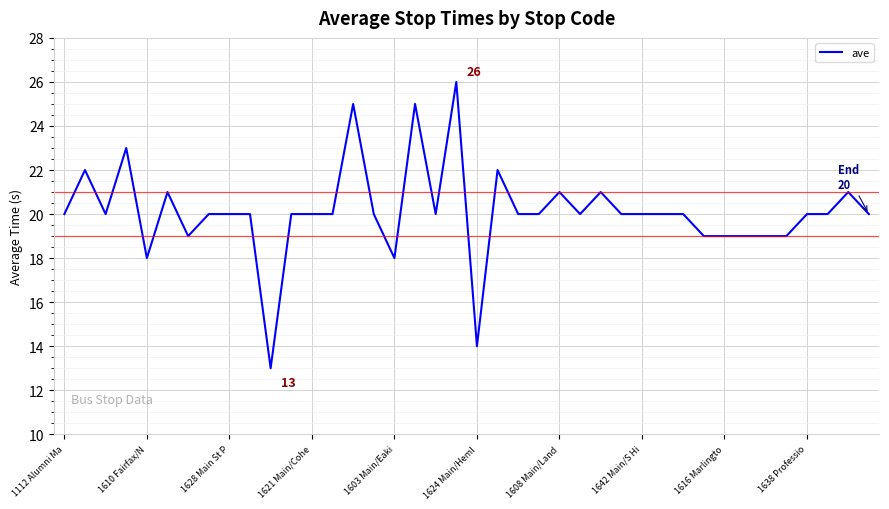

What is the sum of all values?

804